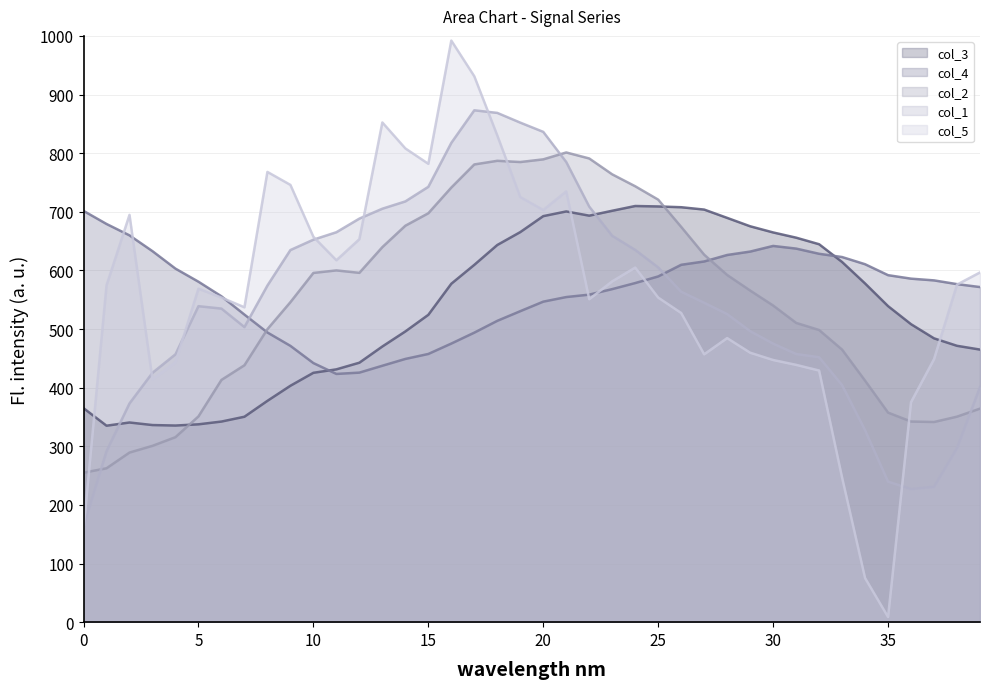

What is the difference between the highest and lowest values at 19?

321.6